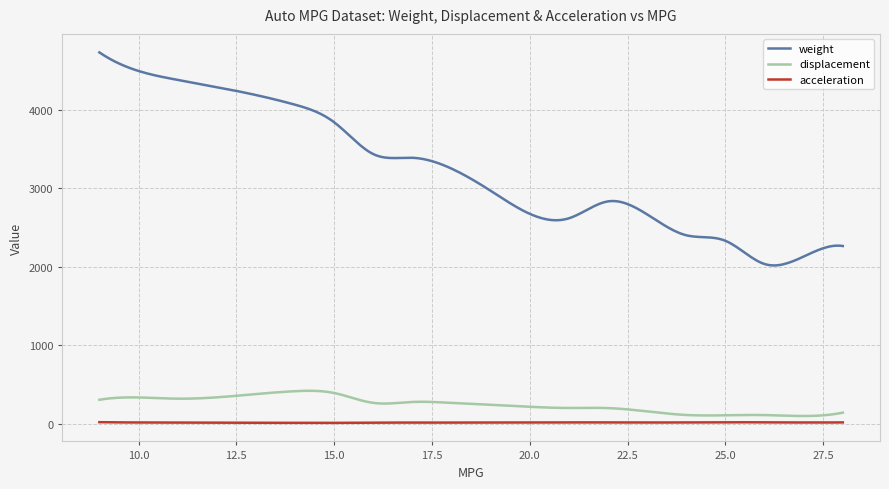

True or false: acceleration has more than 1 points higher than both neighbors.

True